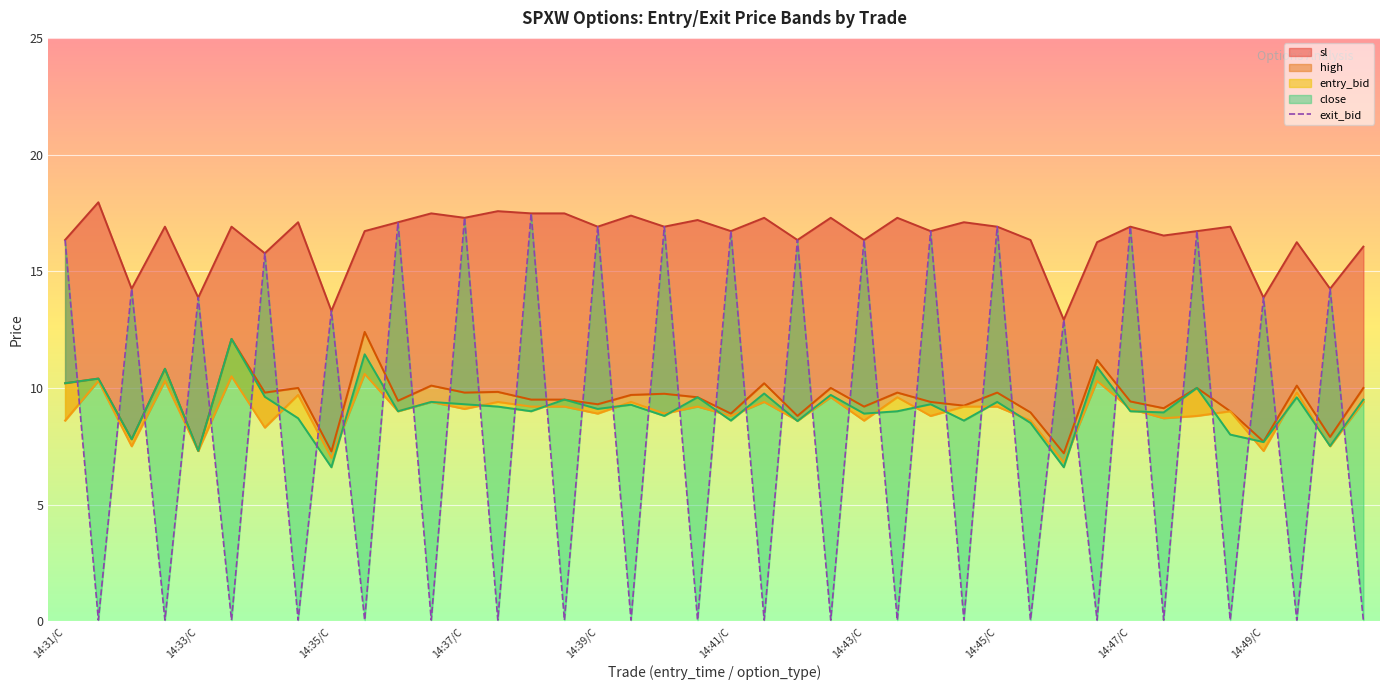

Where is the data nearest to the value 8?

30